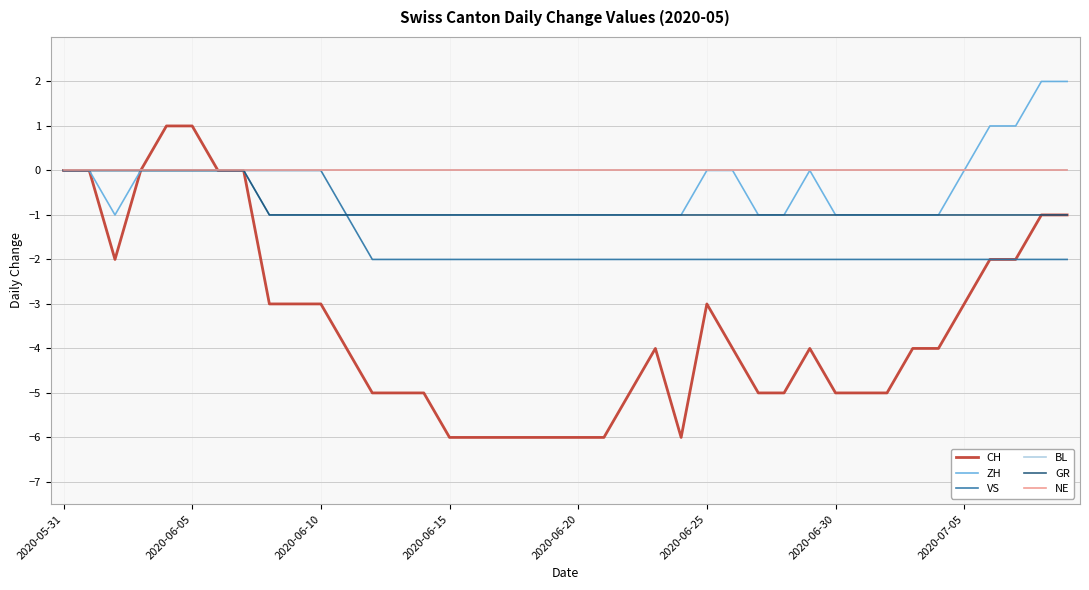

Is this an area chart (filled region under the line)?

No